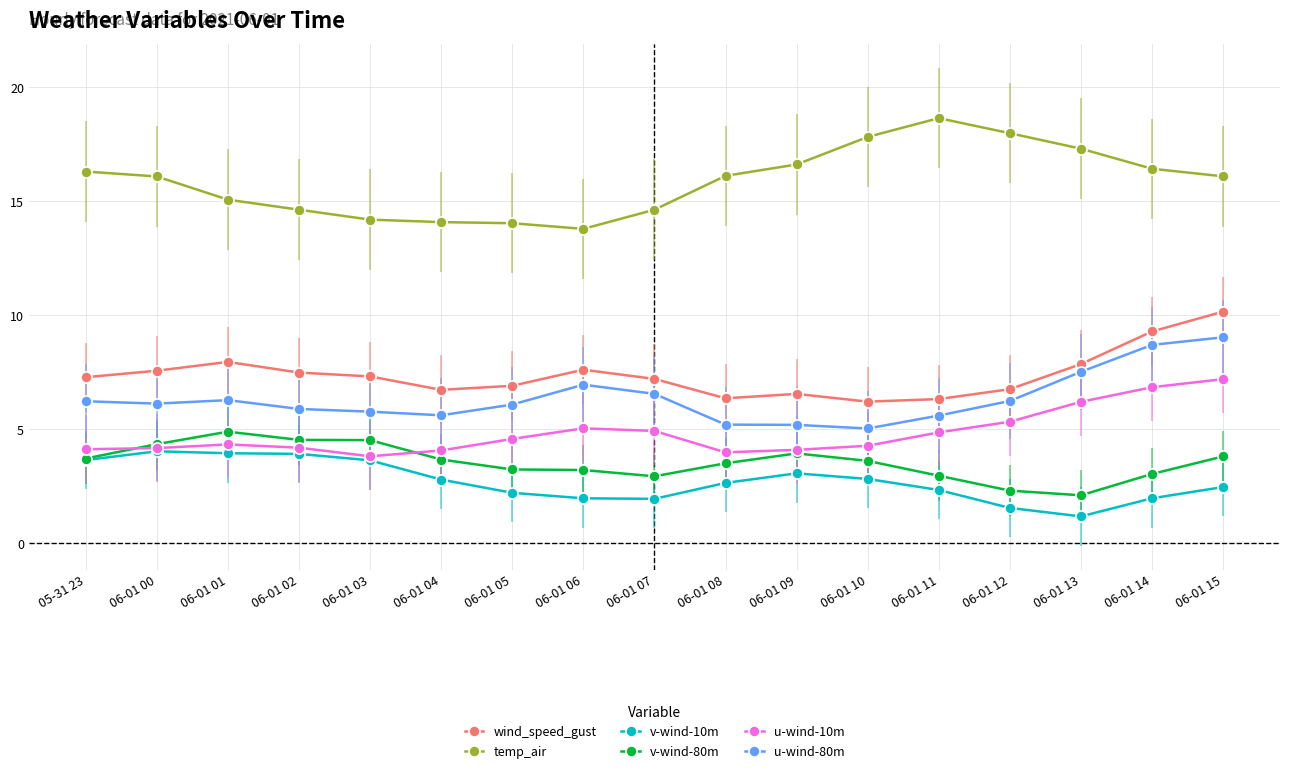

Is it true that wind_speed_gust equals 7.3 at 06-01 03?

True